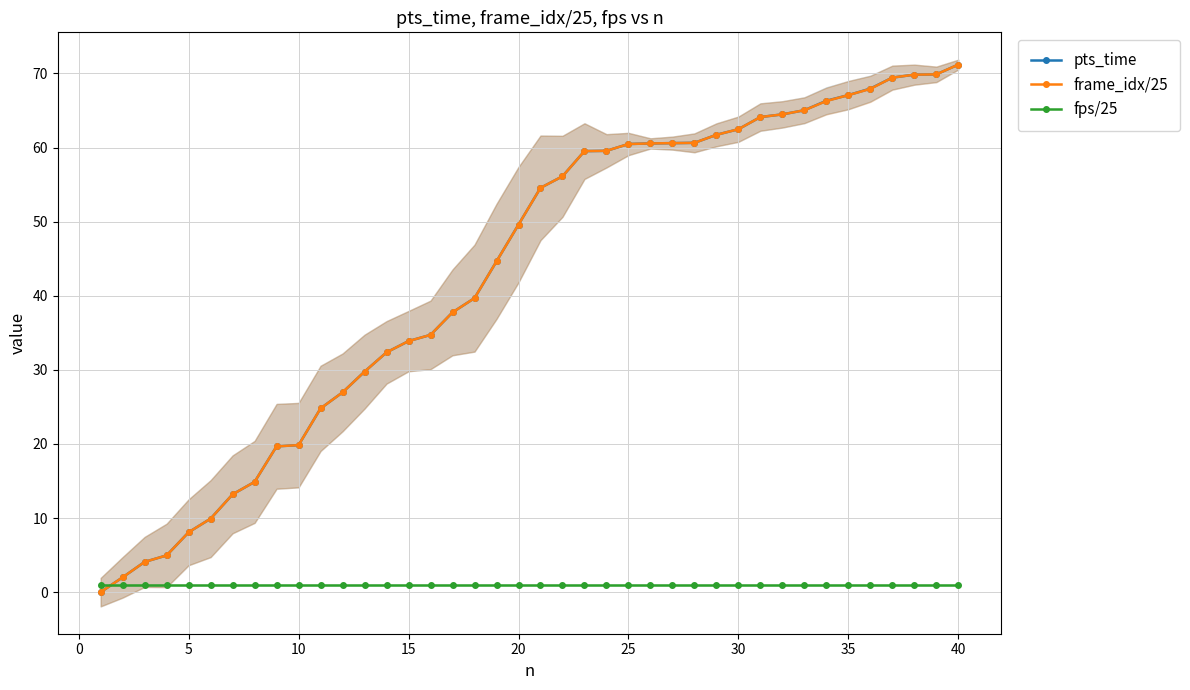

Is it true that pts_time equals 60.5 at 25?

True